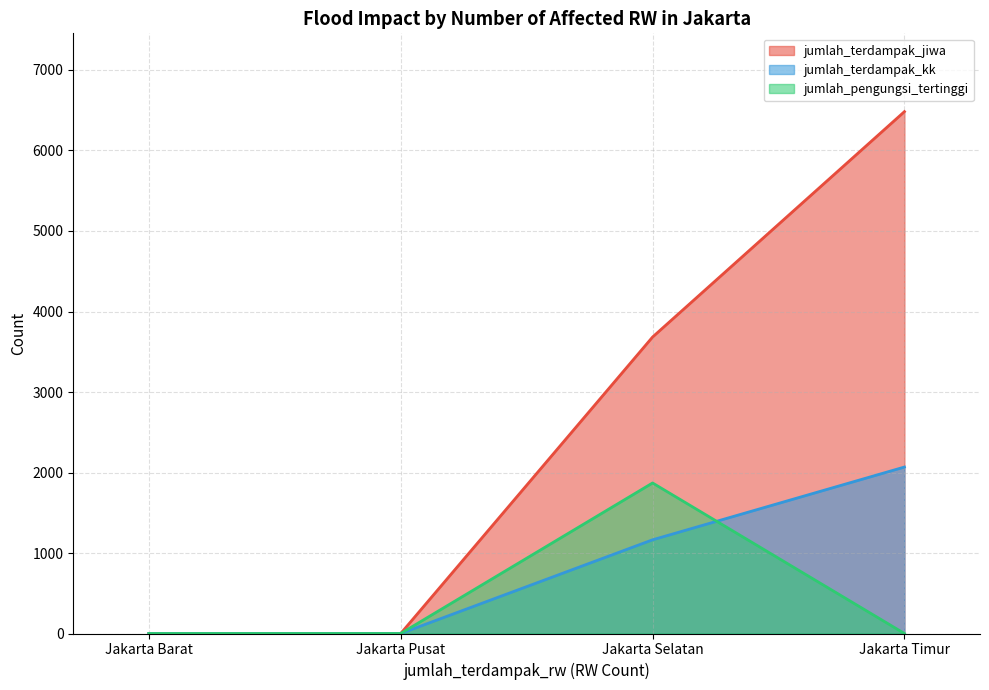

Reading left to right, extract all data points from this chart.

jumlah_terdampak_jiwa: Jakarta Barat=0	Jakarta Pusat=0	Jakarta Selatan=3683	Jakarta Timur=6483
jumlah_terdampak_kk: Jakarta Barat=0	Jakarta Pusat=0	Jakarta Selatan=1164	Jakarta Timur=2068
jumlah_pengungsi_tertinggi: Jakarta Barat=0	Jakarta Pusat=0	Jakarta Selatan=1870	Jakarta Timur=0